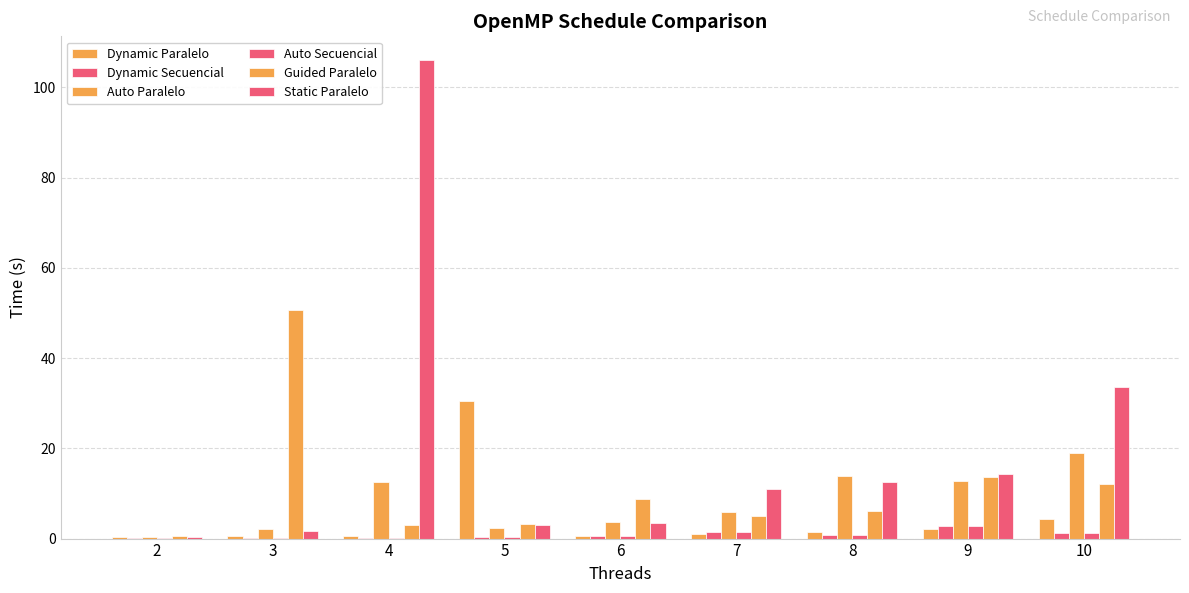

Are the bars grouped side by side (vs. stacked)?

Yes